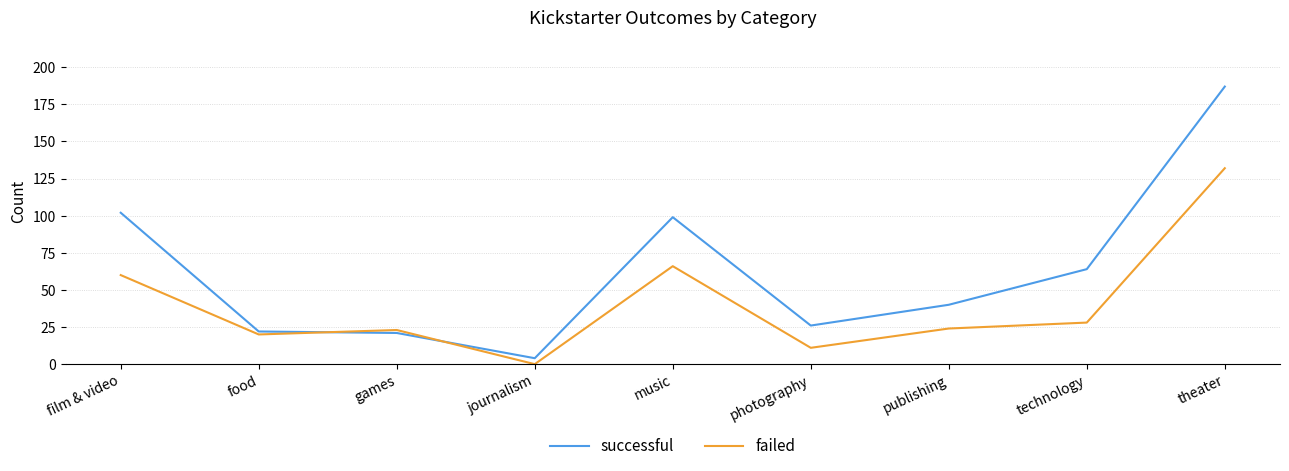

At which category does failed reach its first local valley?

food